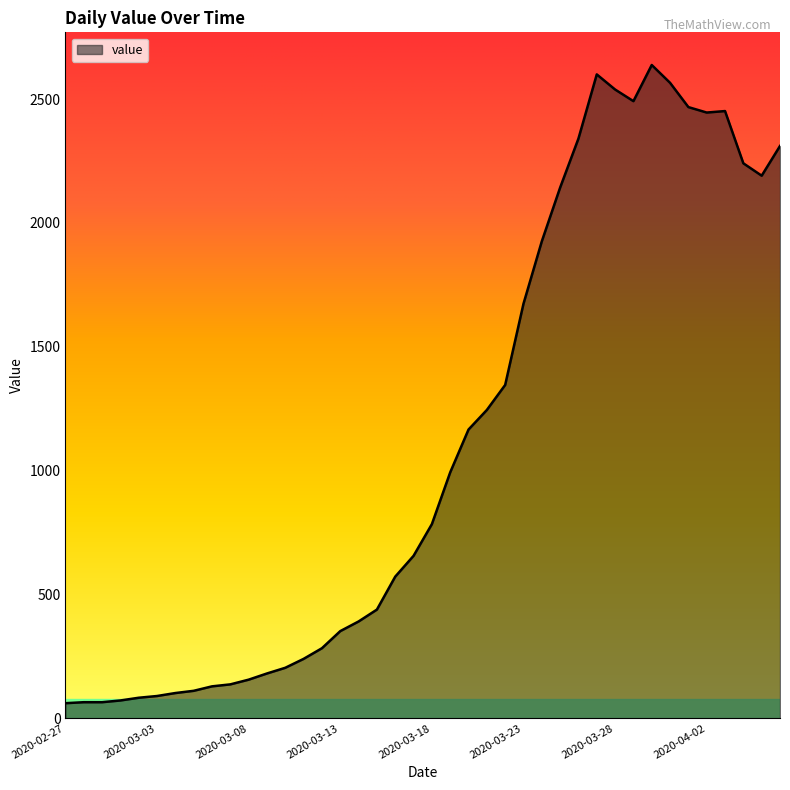

What is the minimum value shown in the chart?

61